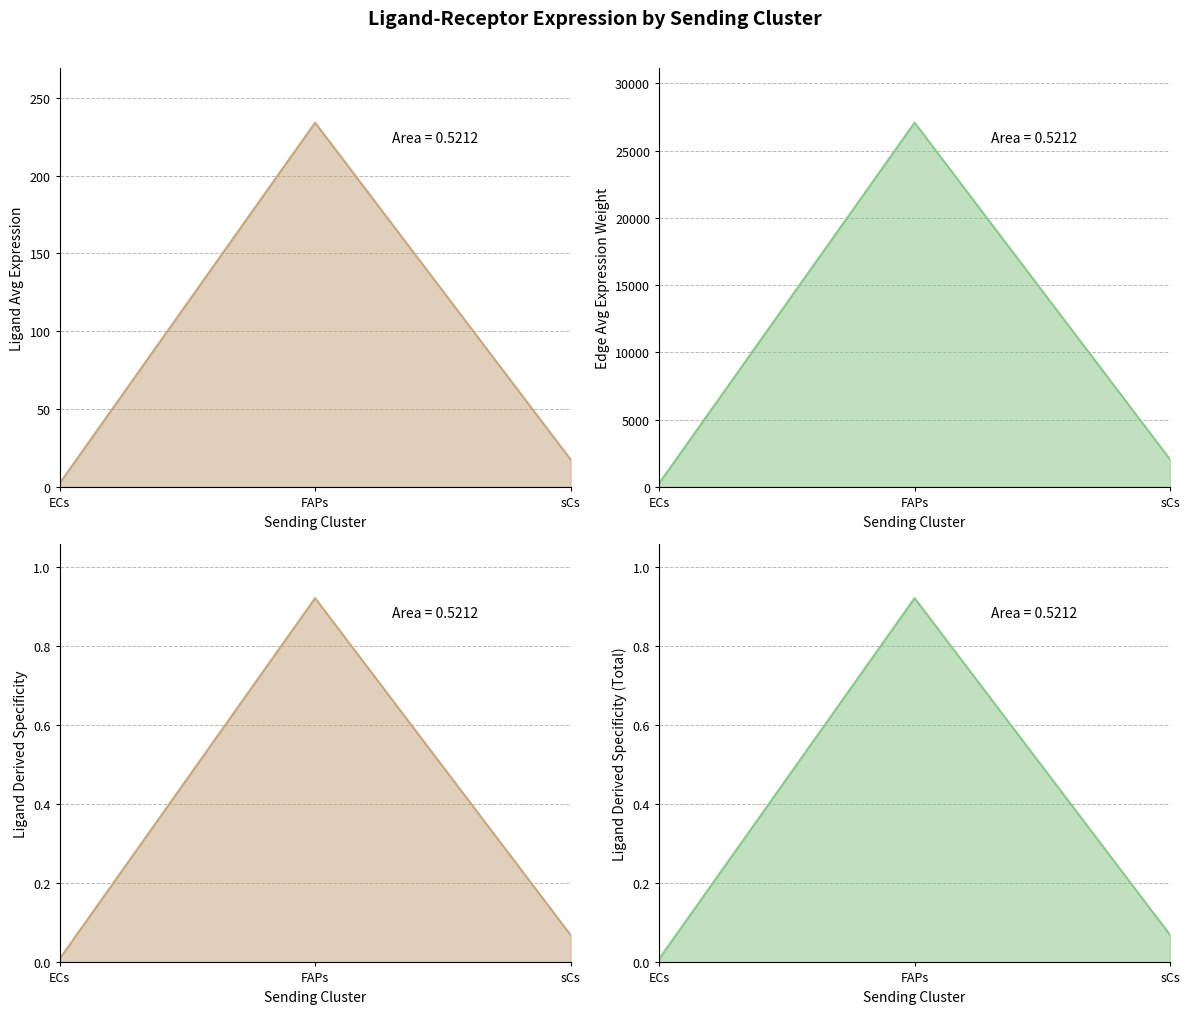

Which has a higher value, FAPs or sCs?

FAPs